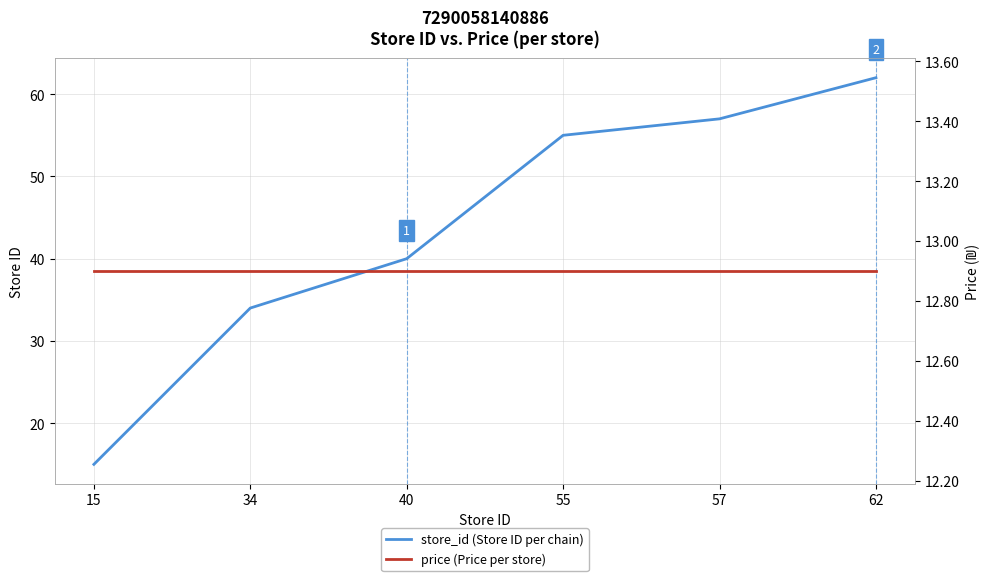

True or false: store_id (Store ID per chain) and price (Price per store) cross at least once.

False